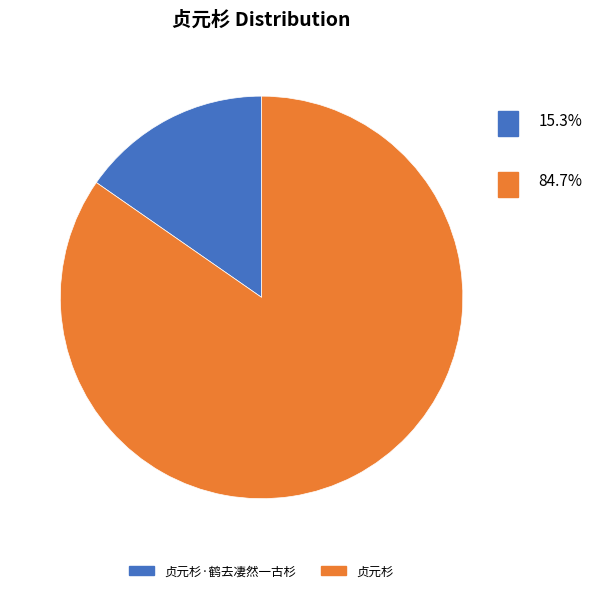

Which category has the biggest portion of the pie?

贞元杉